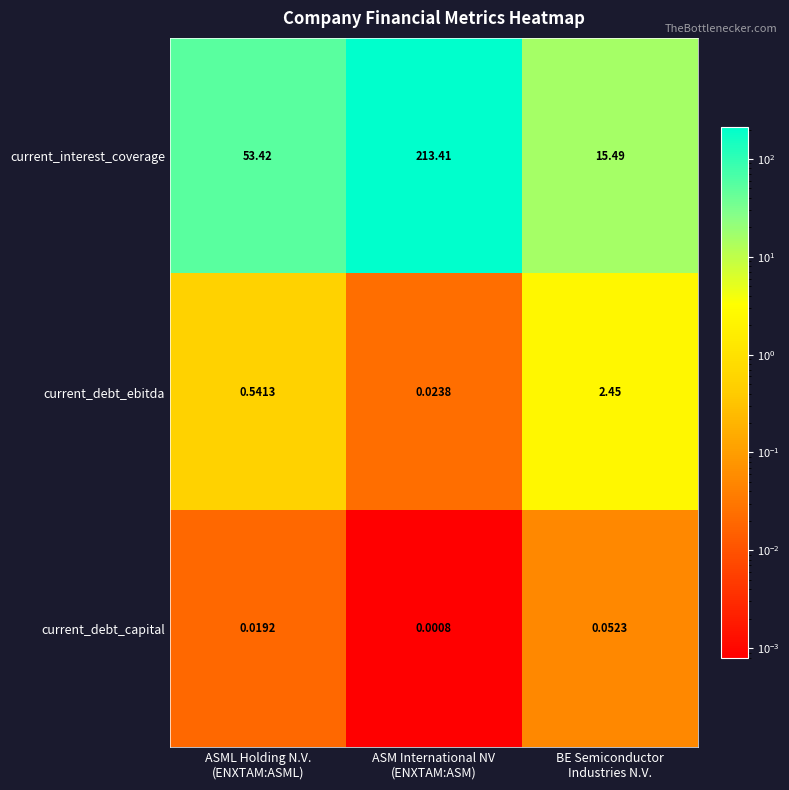

Rank the series at ASM International NV
(ENXTAM:ASM) from highest to lowest value.

current_interest_coverage, current_debt_ebitda, current_debt_capital